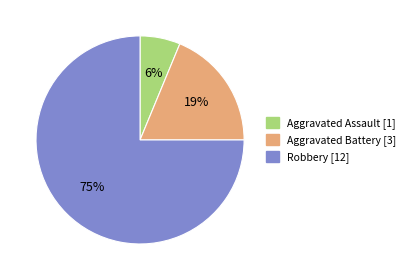

Rank the categories by value from highest to lowest.

Robbery, Aggravated Battery, Aggravated Assault